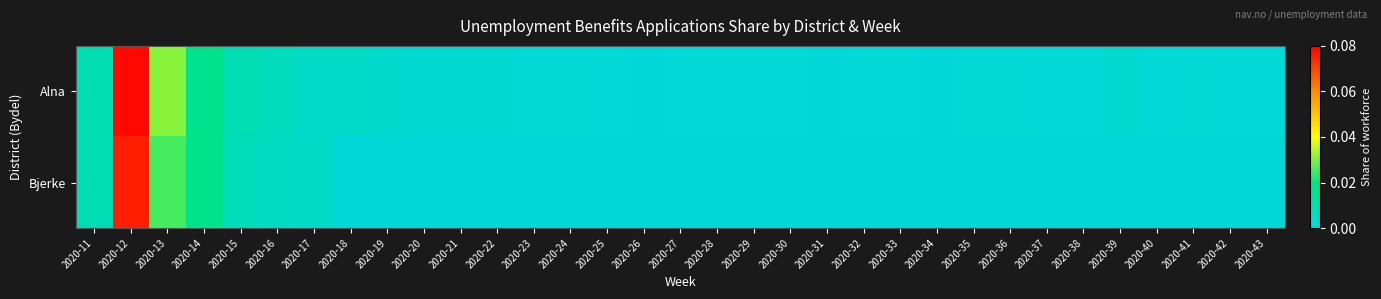

Which series changed the most between 2020-19 and 2020-25?

Alna